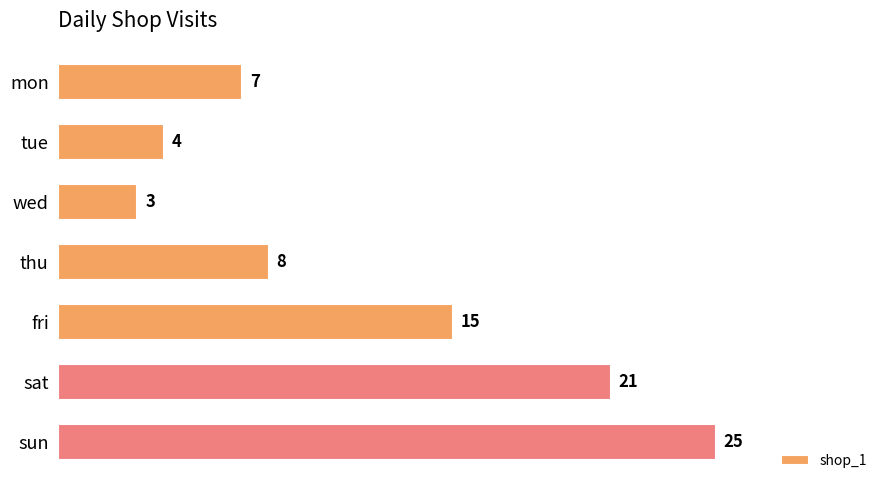

What is the maximum value shown in the chart?

25